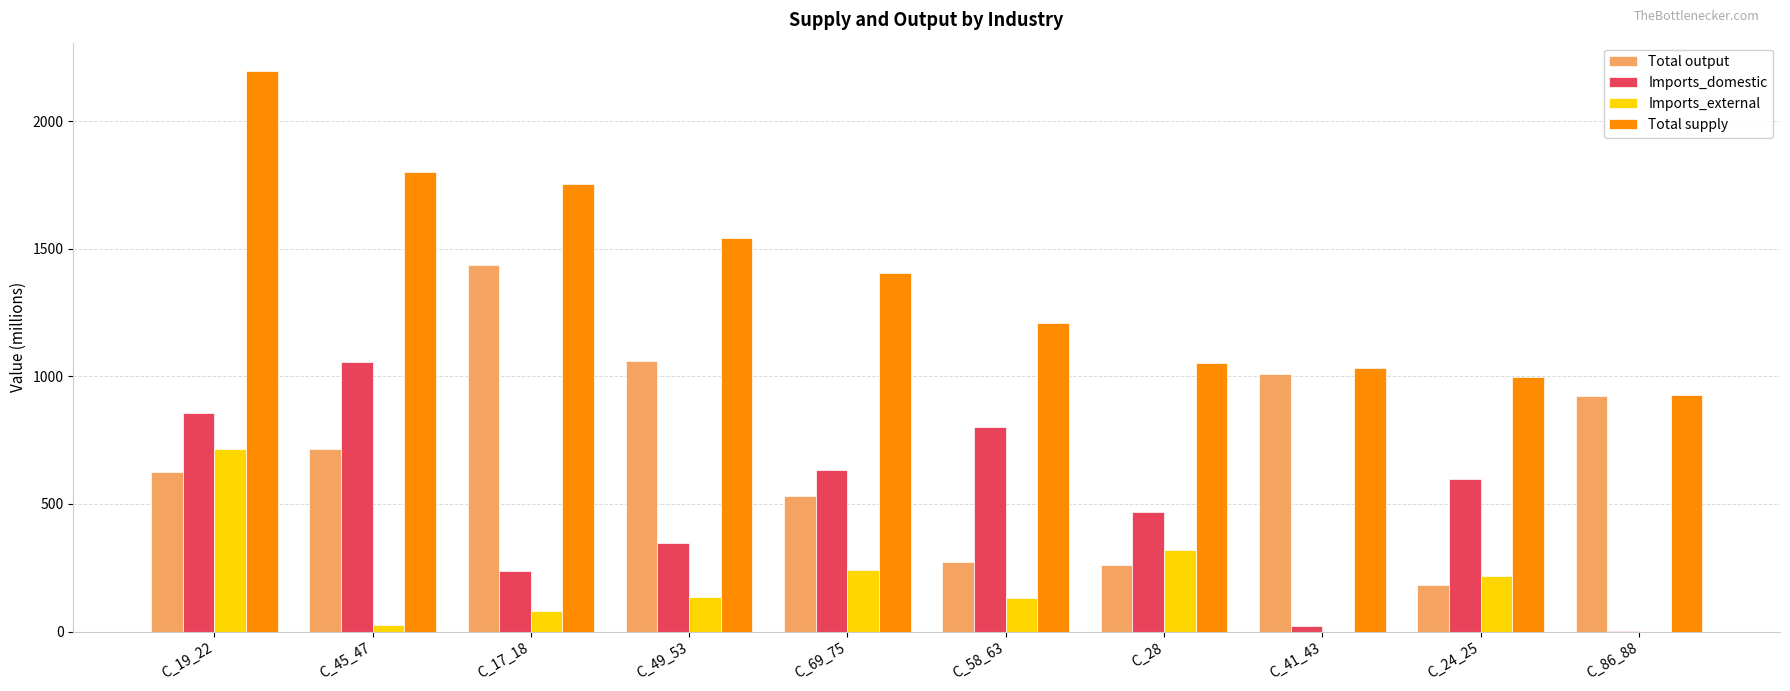

What is the total value across all series at C_86_88?

1850.8